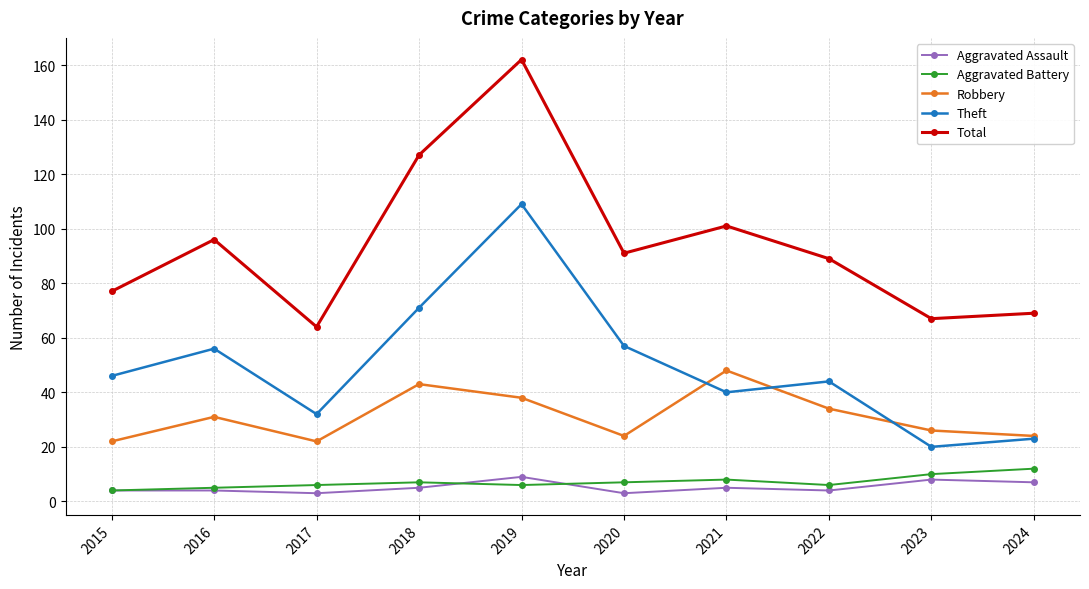

Reading right to left, list all the values displayed in this chart.

Aggravated Assault: 7	8	4	5	3	9	5	3	4	4
Aggravated Battery: 12	10	6	8	7	6	7	6	5	4
Robbery: 24	26	34	48	24	38	43	22	31	22
Theft: 23	20	44	40	57	109	71	32	56	46
Total: 69	67	89	101	91	162	127	64	96	77